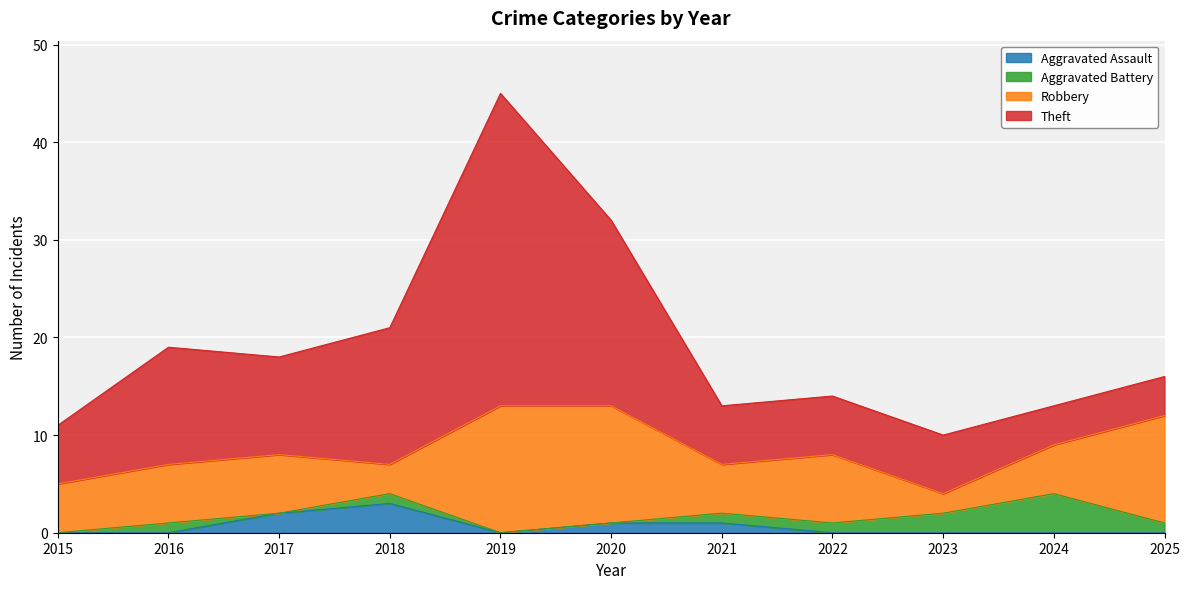

Which series has the largest total across all categories?

Theft